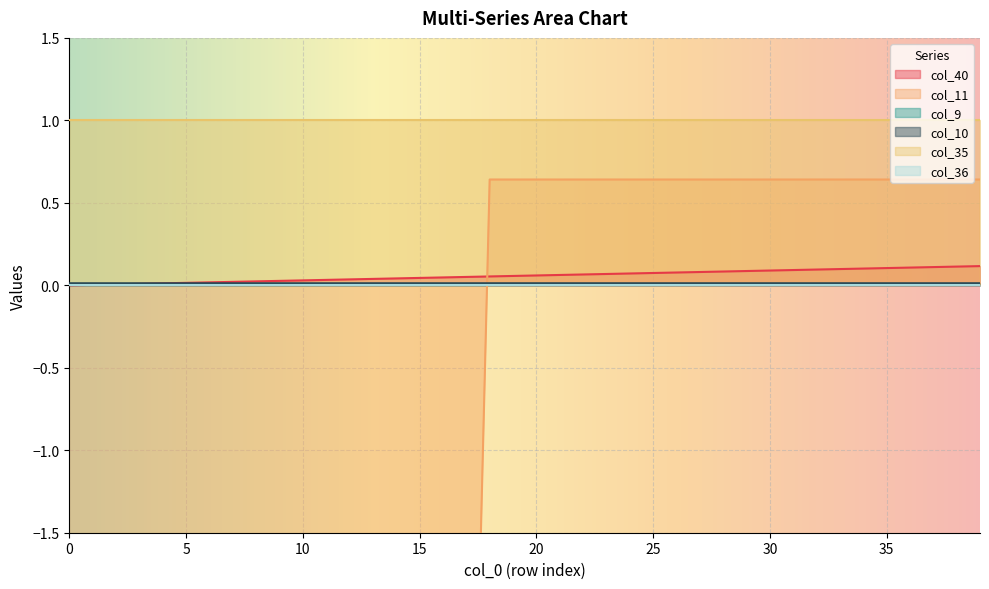

Which label corresponds to the largest value in the chart?

18